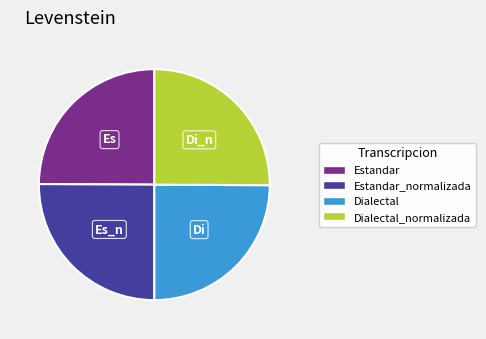

Is there a majority slice in this chart?

No